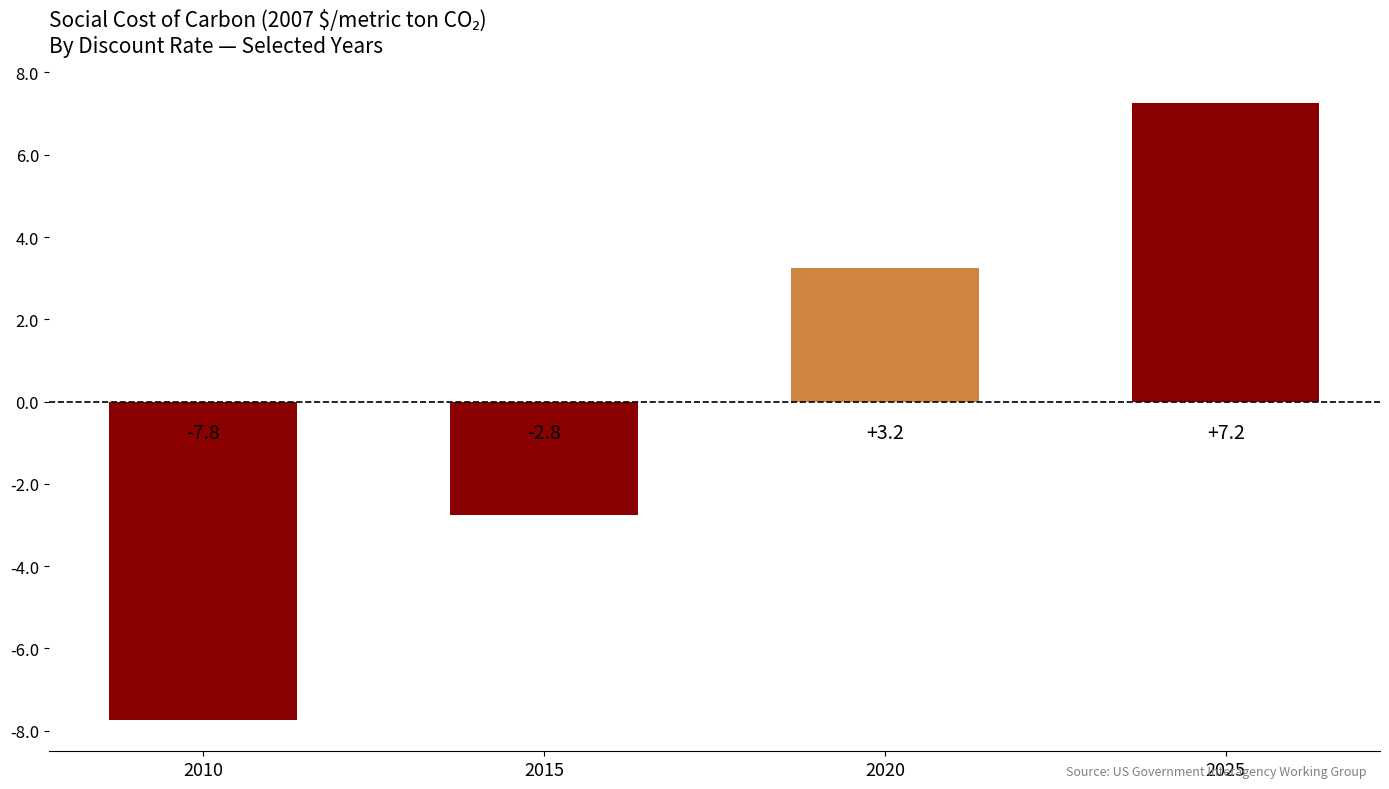

What is the change in value from 2015 to 2020?

+6.0